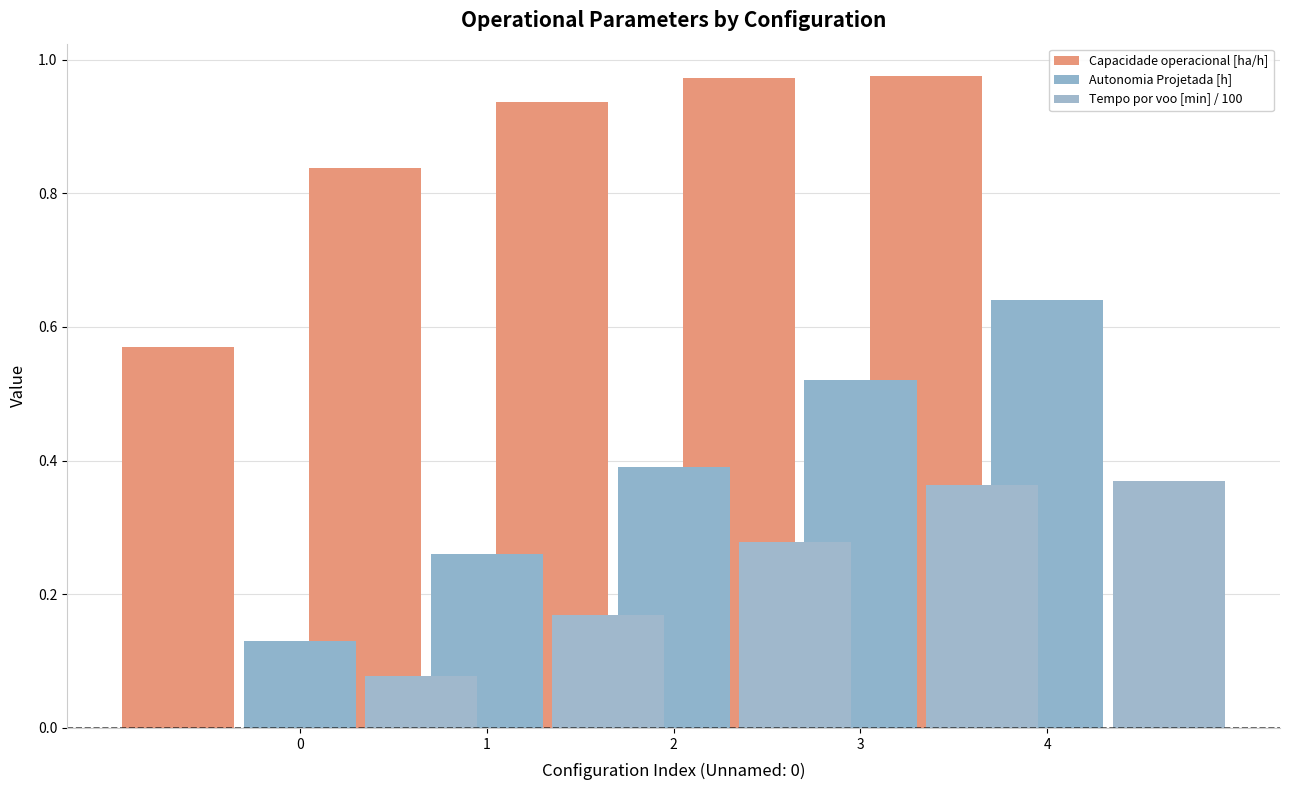

What is the value of the Capacidade operacional [ha/h] bar at the 3rd from the left?

0.9